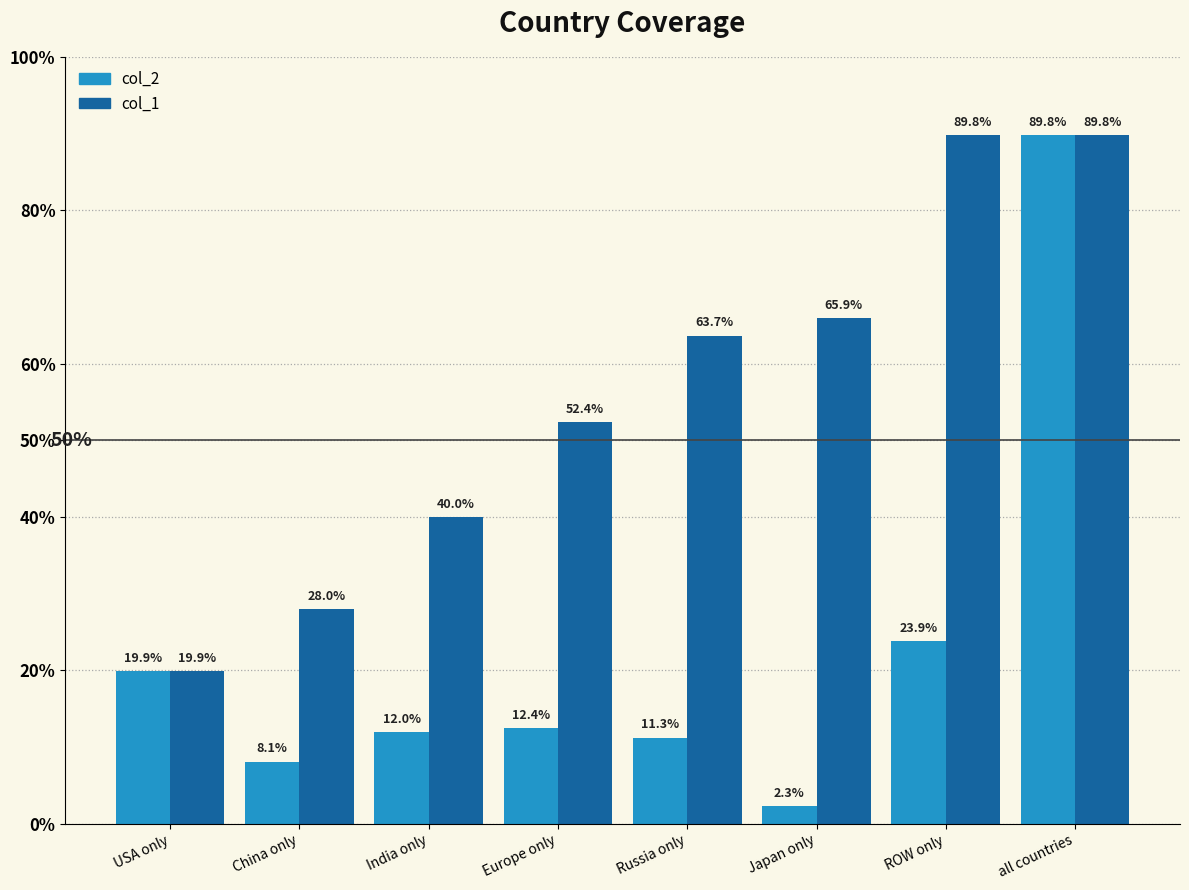

The col_2 series shows 89.8 at all countries. True or false?

True